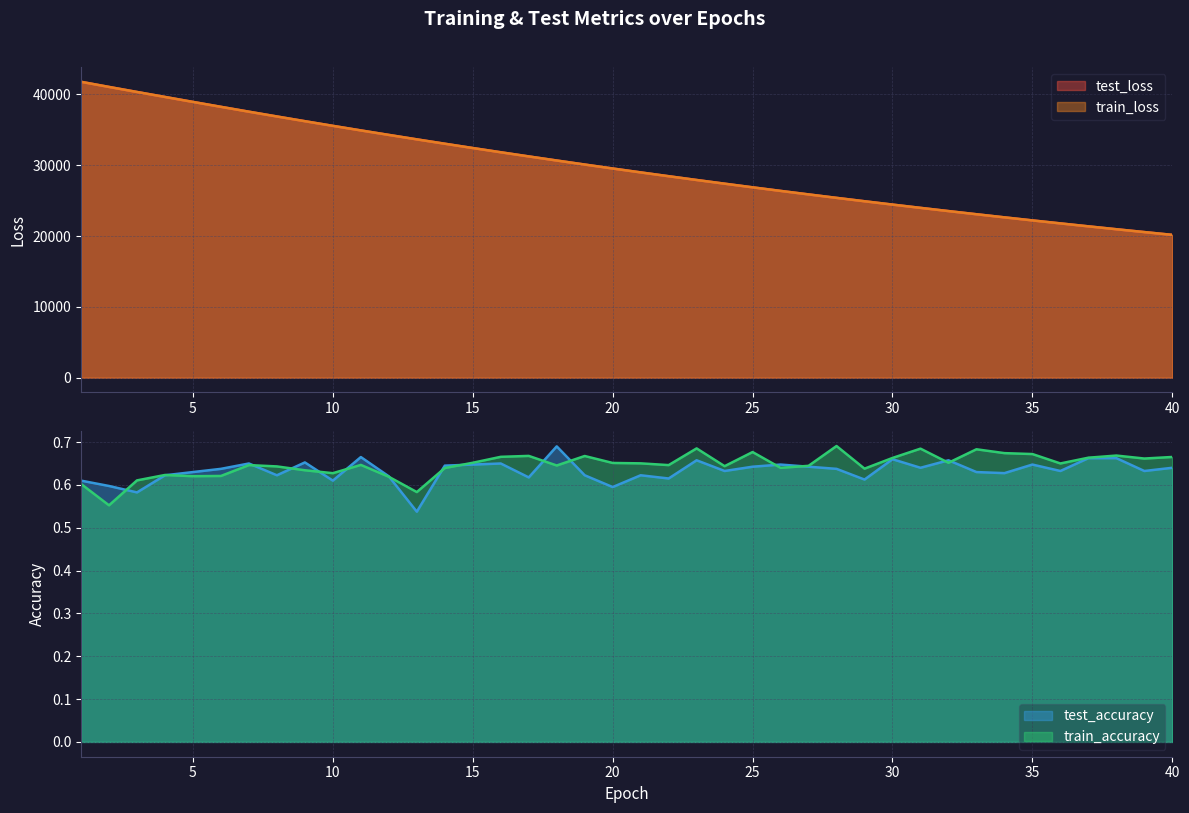

What is the minimum value shown in the chart?

0.5